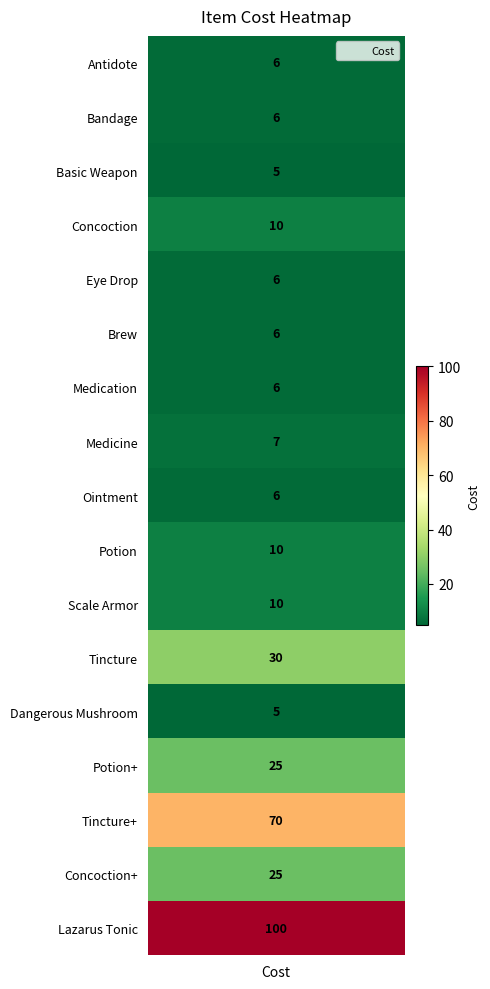

At which label is the value closest to 52?

Tincture+